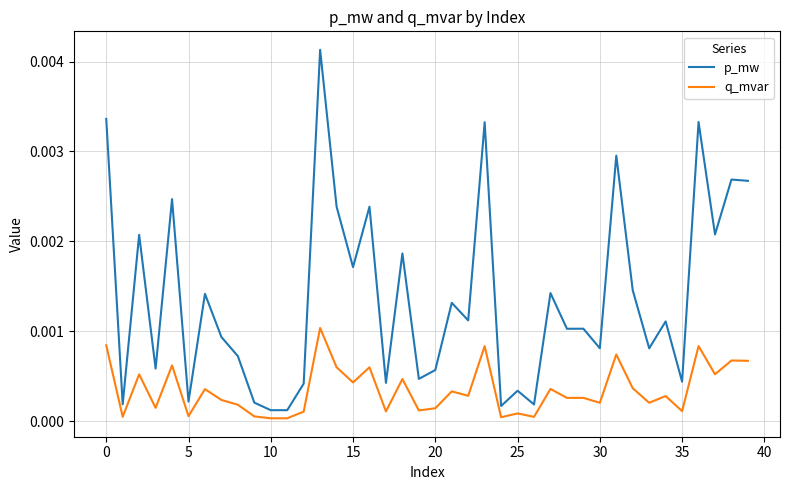

Which series has the largest total across all categories?

p_mw